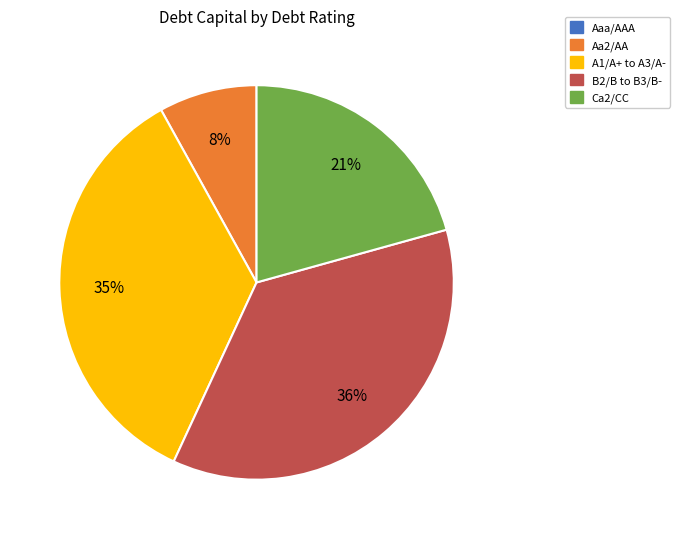

Is there a majority slice in this chart?

No